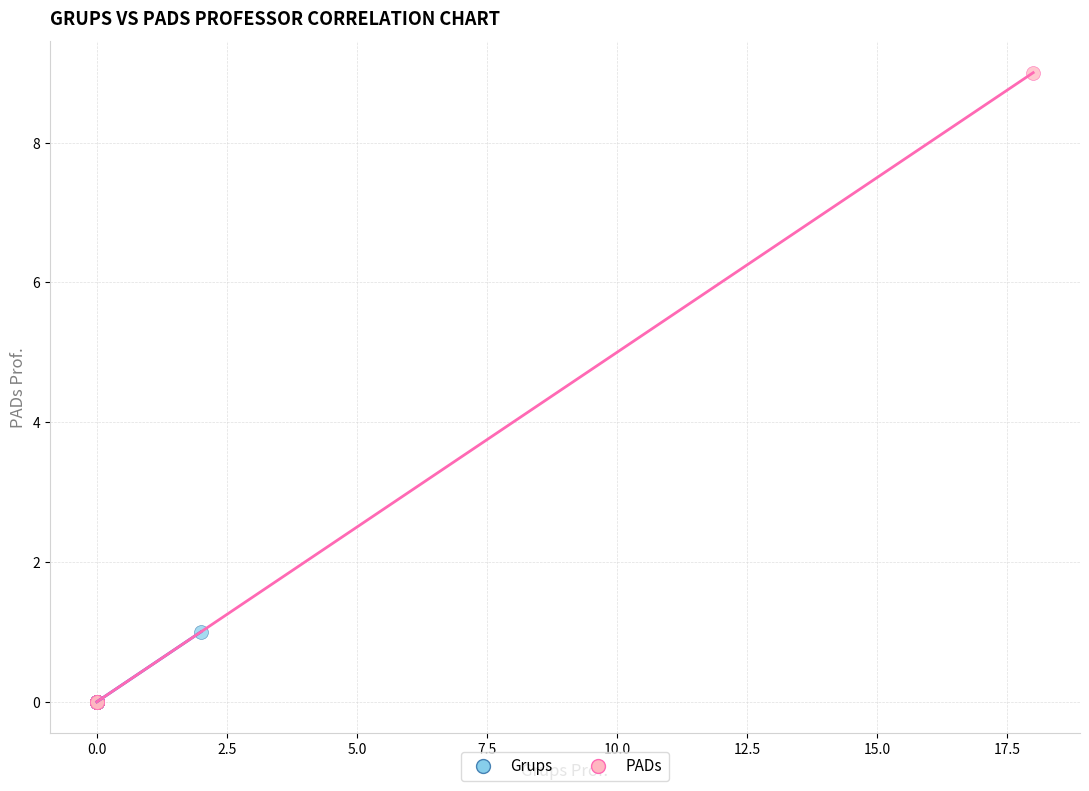

Which series reaches the maximum Y coordinate?

PADs